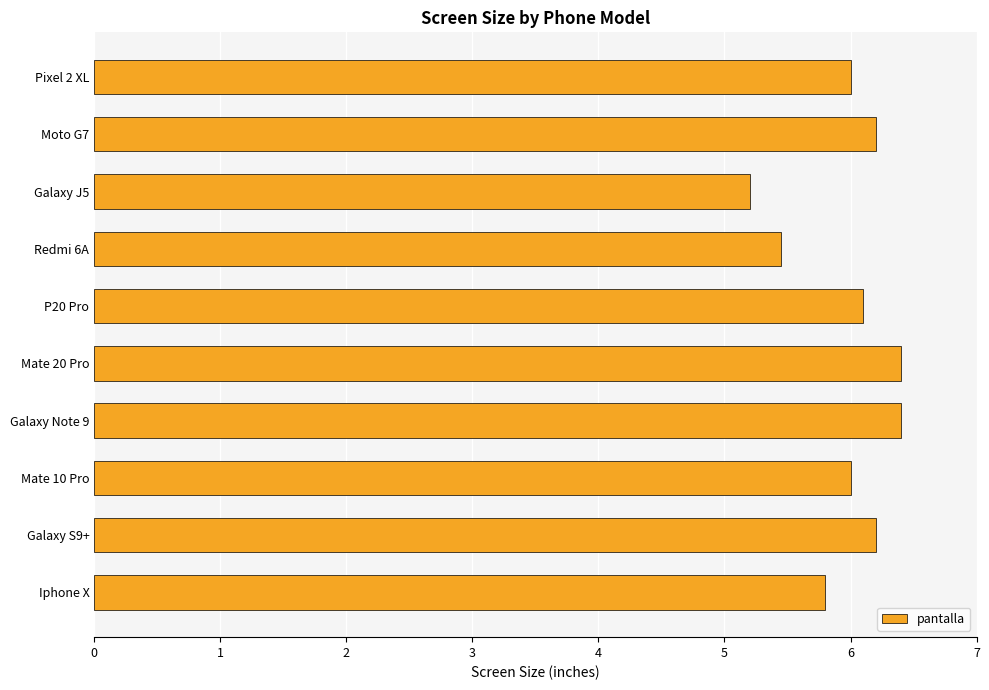

What is the average value?

6.0